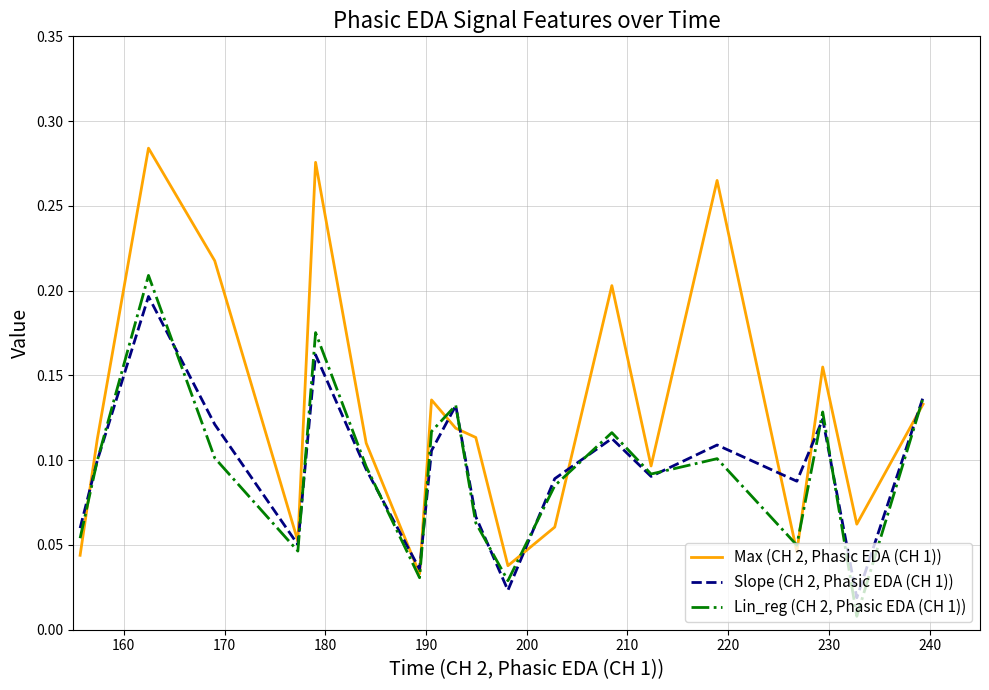

Which series has the largest total across all categories?

Max (CH 2, Phasic EDA (CH 1))